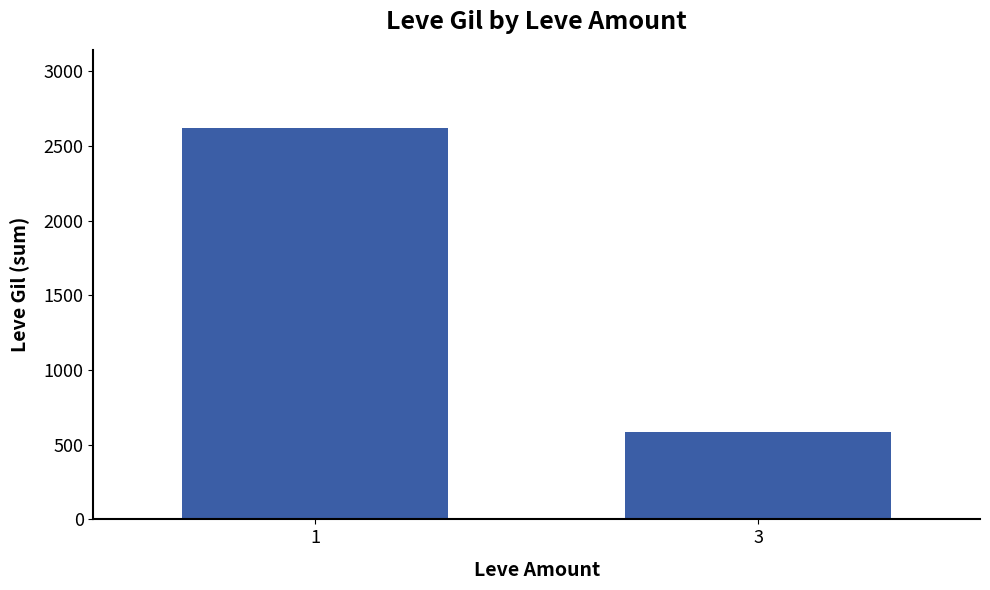

What is the difference between the values at 3 and 1?

2031